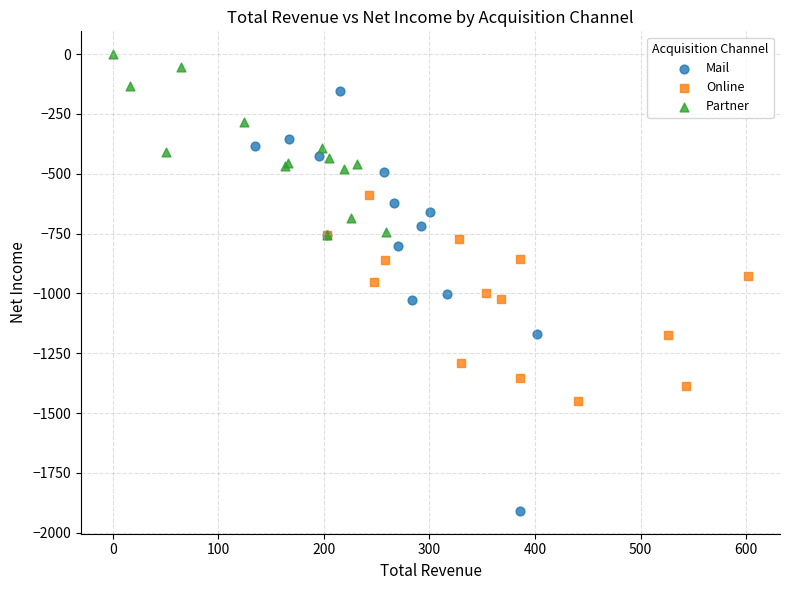

Which series has the largest Y range (max minus min)?

Mail